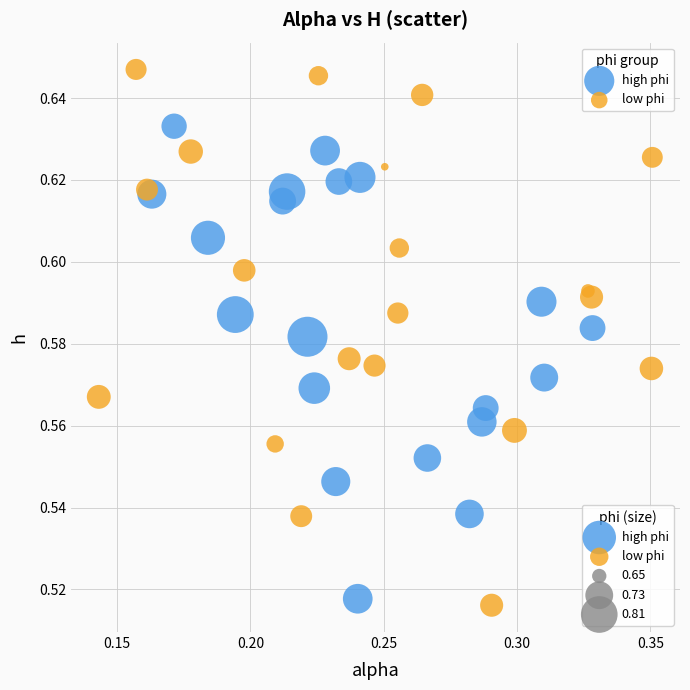

Which series has the widest spread of Y values?

low phi